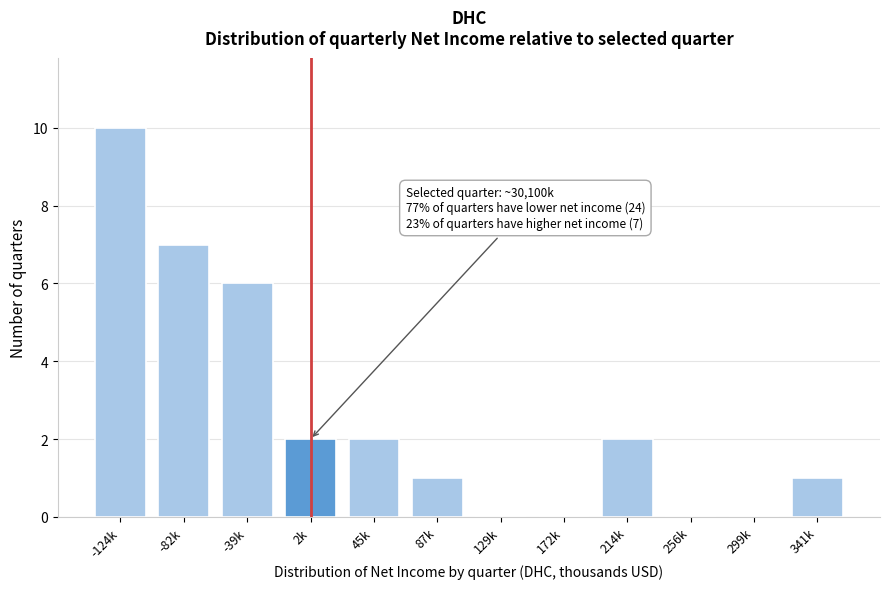

Reading right to left, list all the values displayed in this chart.

341k=1	299k=0	256k=0	214k=2	172k=0	129k=0	87k=1	45k=2	2k=2	-39k=6	-82k=7	-124k=10